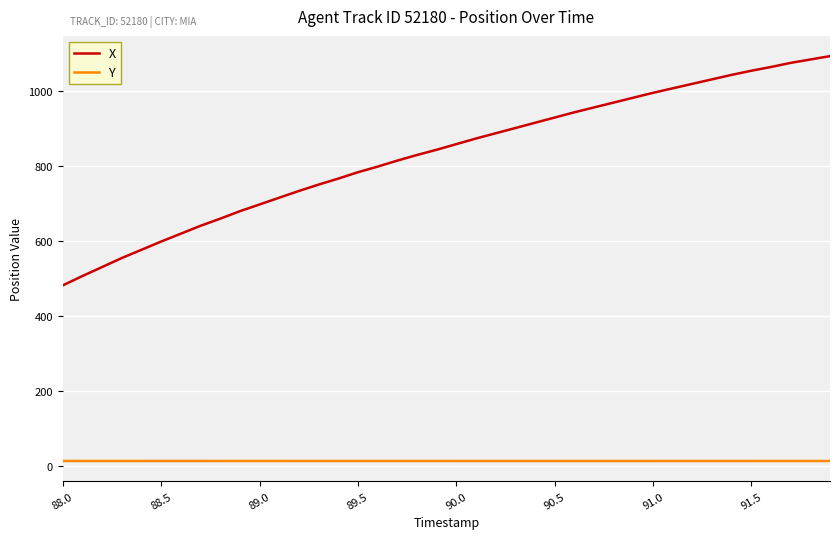

Which series has the largest range (max minus min)?

X